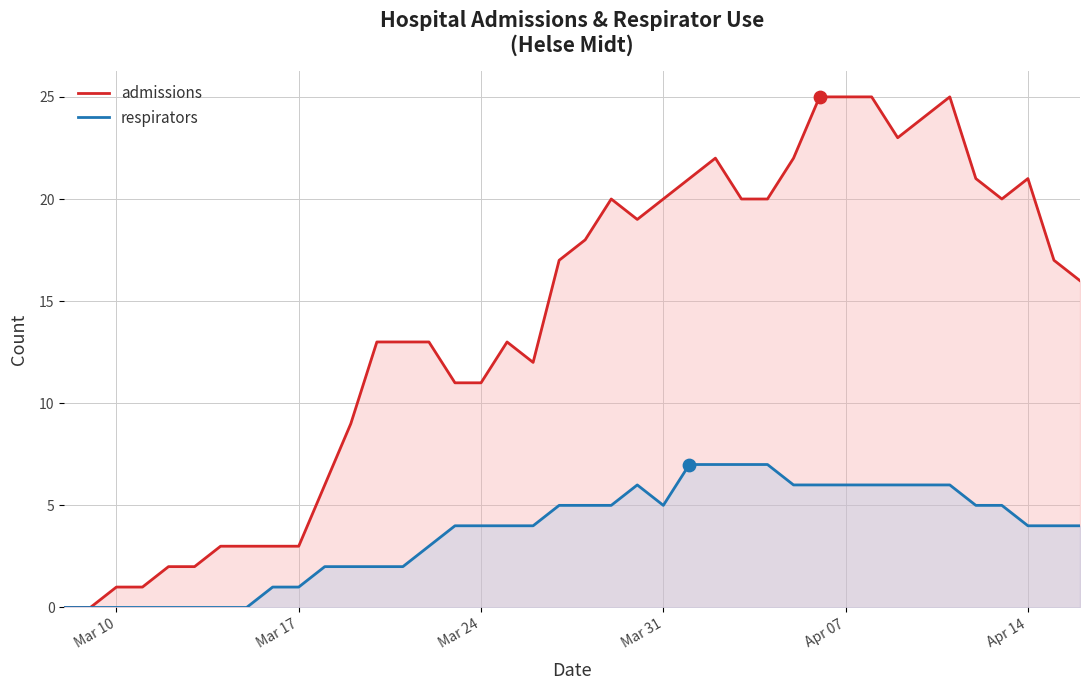

What are all the series names shown in the legend?

admissions, respirators